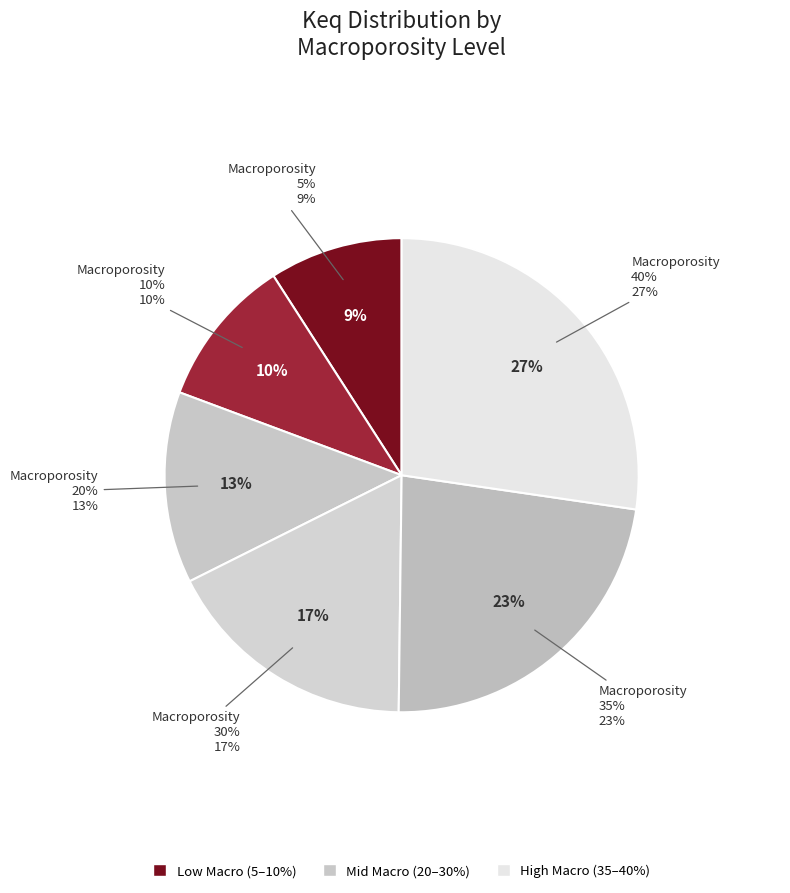

Is there a majority slice in this chart?

No